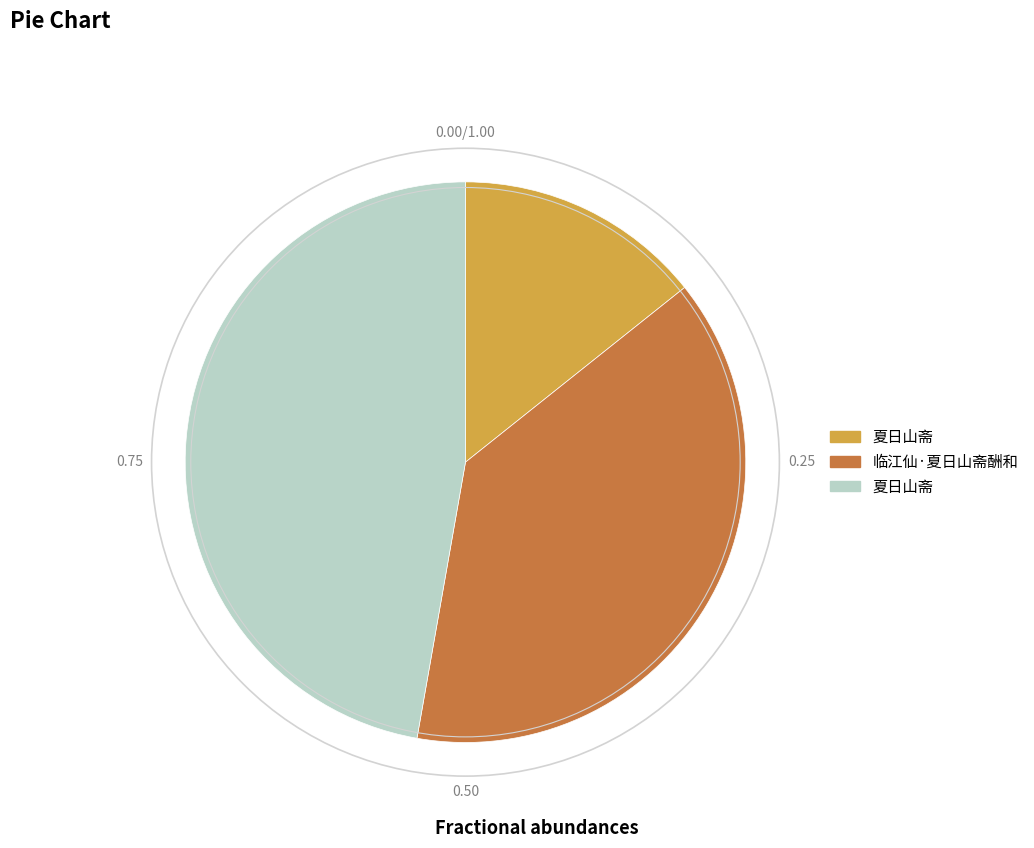

Is there a majority slice in this chart?

No